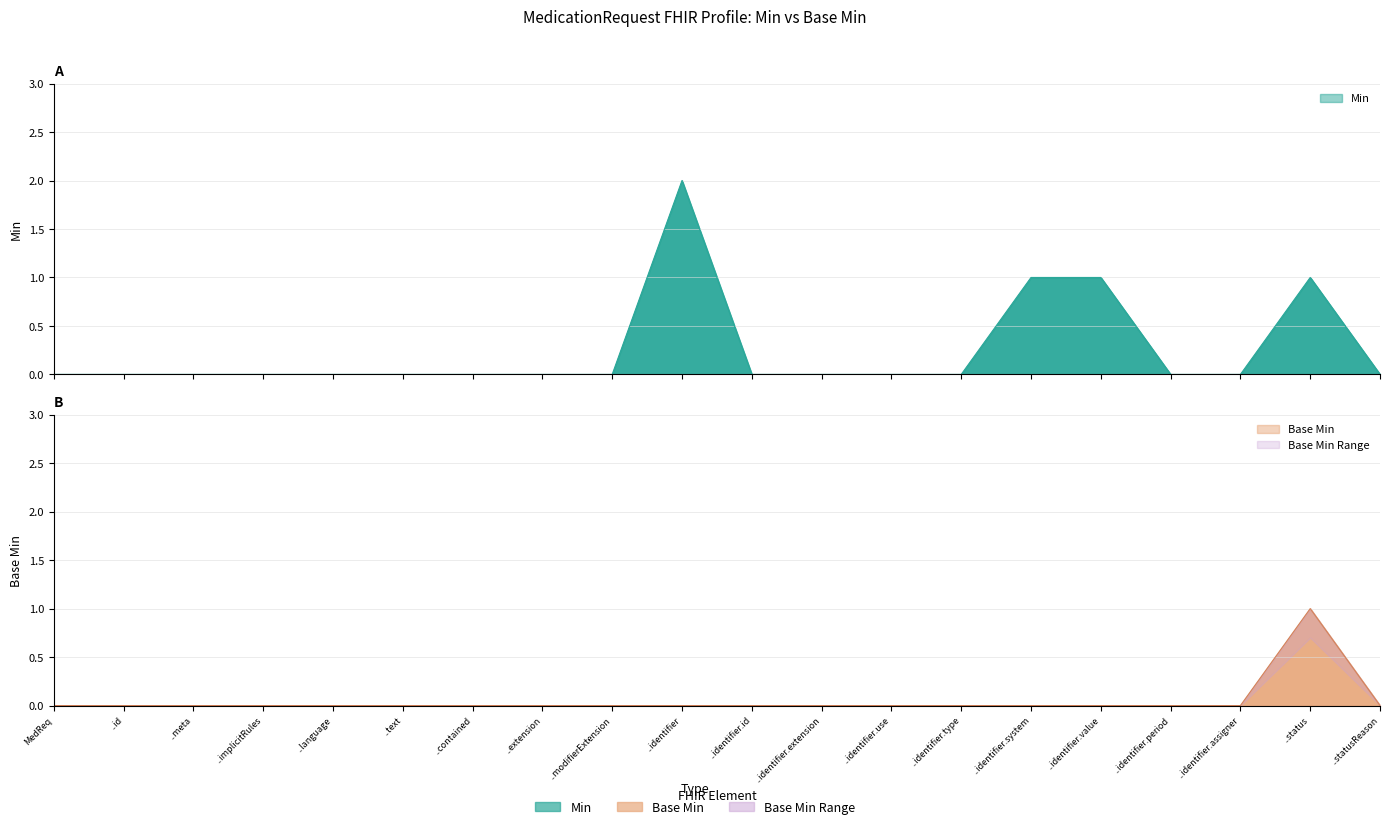

What is the maximum value shown in the chart?

2